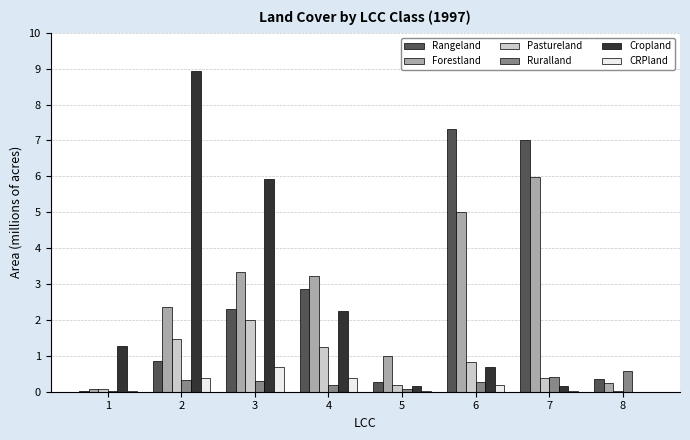

What is the sum of all Ruralland values?

2.2